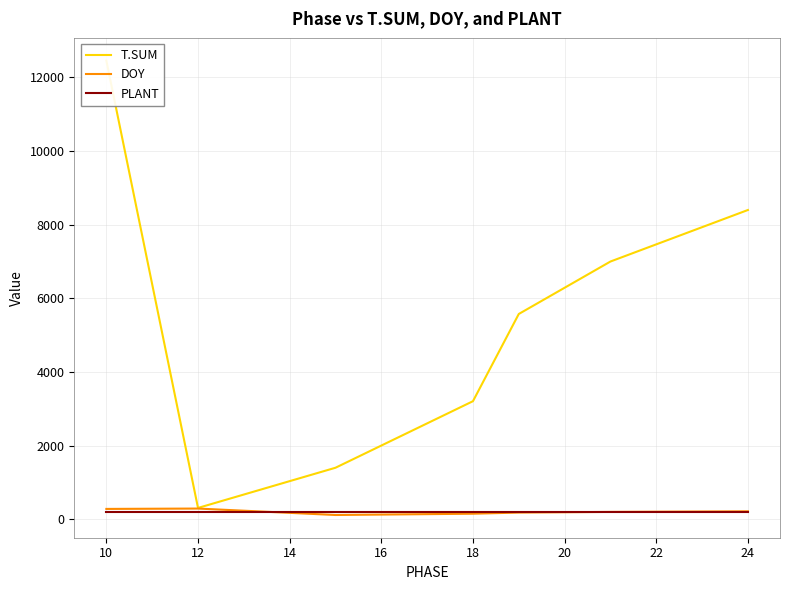

After their last crossing, which series has the higher values: DOY or PLANT?

DOY